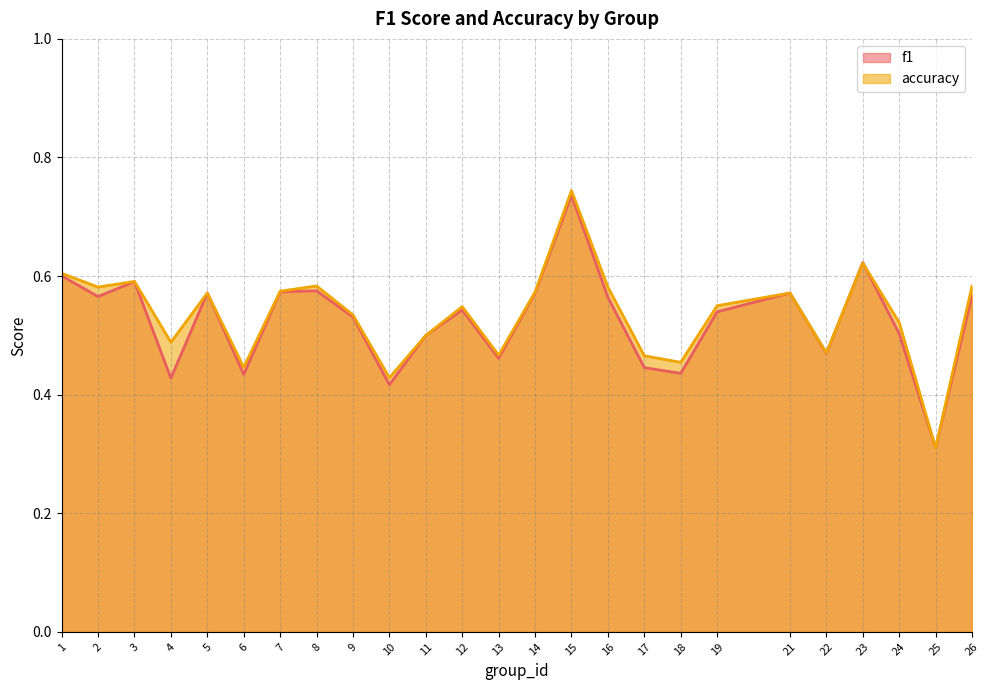

Between 7 and 10, which is larger?

7